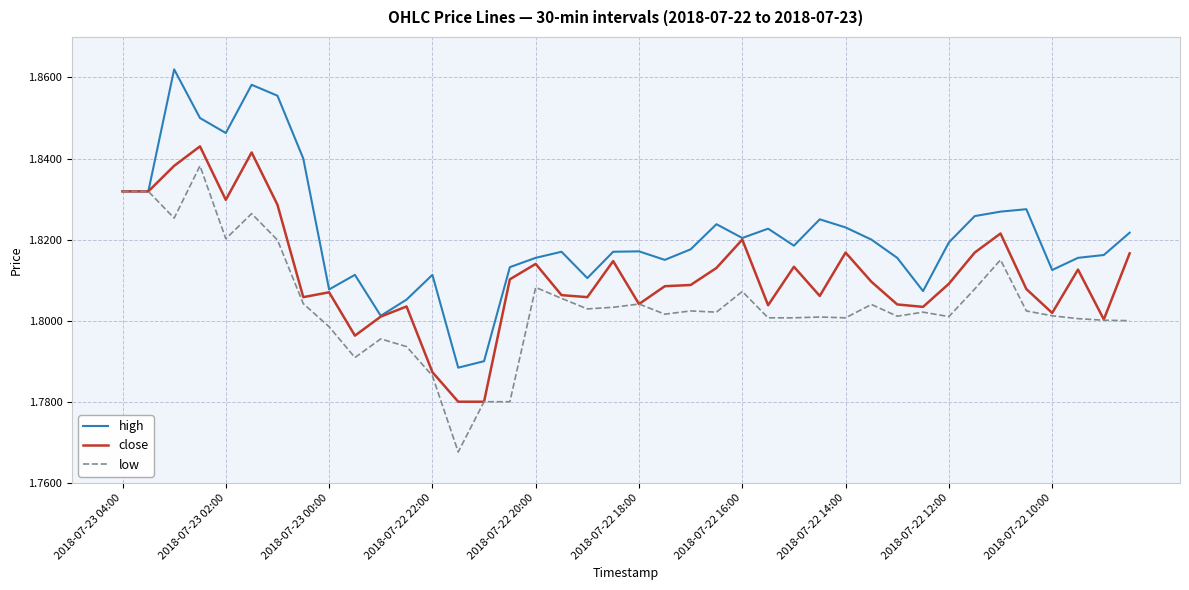

List the series in order of their peak value, lowest first.

low, close, high